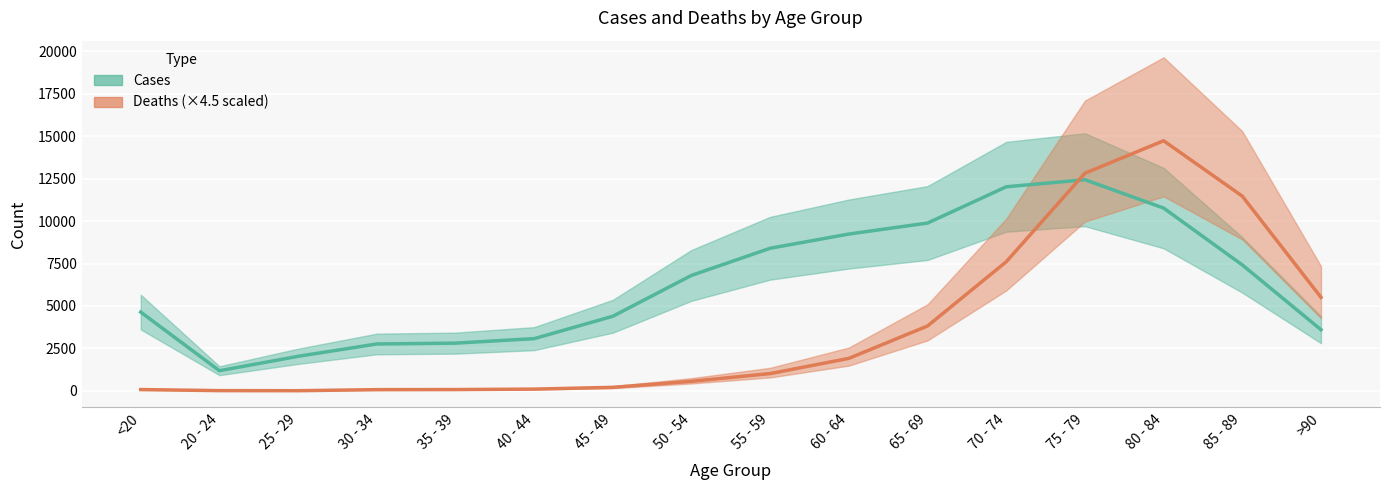

Reading left to right, extract all data points from this chart.

Cases: <20=4641.0	20 - 24=1191.0	25 - 29=2038.0	30 - 34=2765.0	35 - 39=2814.0	40 - 44=3078.0	45 - 49=4396.0	50 - 54=6803.0	55 - 59=8400.0	60 - 64=9236.0	65 - 69=9883.0	70 - 74=12018.0	75 - 79=12434.0	80 - 84=10764.0	85 - 89=7417.0	>90=3604.0
Deaths (×4.5): <20=81.0	20 - 24=18.0	25 - 29=13.5	30 - 34=76.5	35 - 39=81.0	40 - 44=108.0	45 - 49=211.5	50 - 54=567.0	55 - 59=1021.5	60 - 64=1917.0	65 - 69=3825.0	70 - 74=7605.0	75 - 79=12816.0	80 - 84=14728.5	85 - 89=11466.0	>90=5508.0